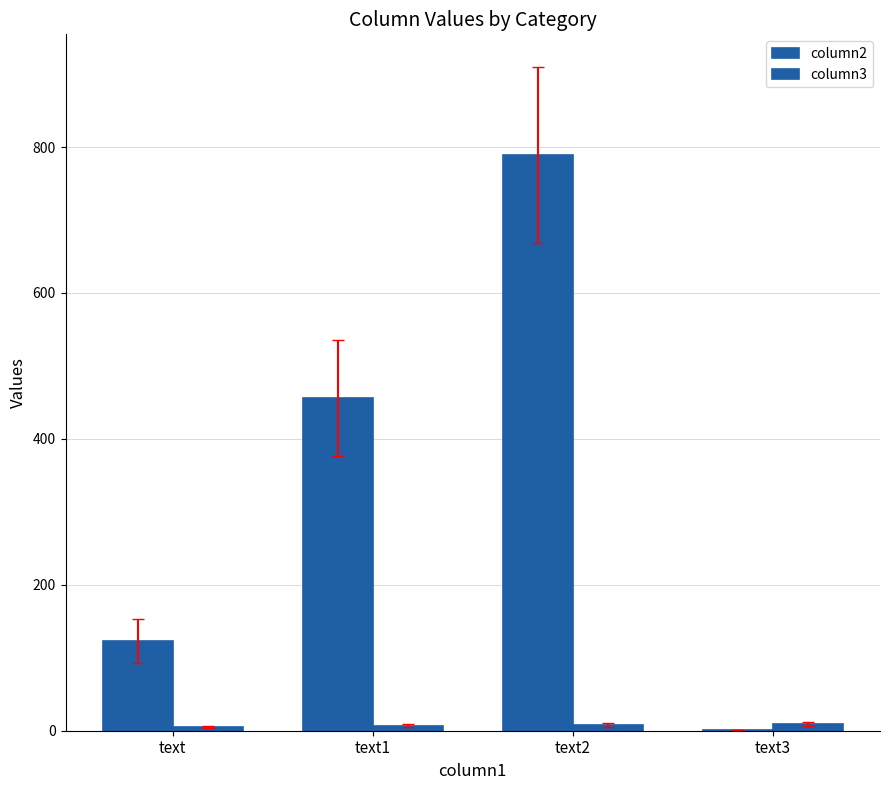

What is the minimum value for column3?

5.5